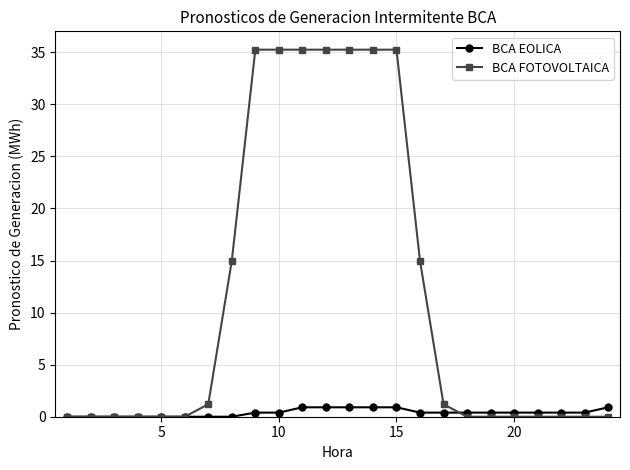

List the series in order of their peak value, lowest first.

BCA EOLICA, BCA FOTOVOLTAICA